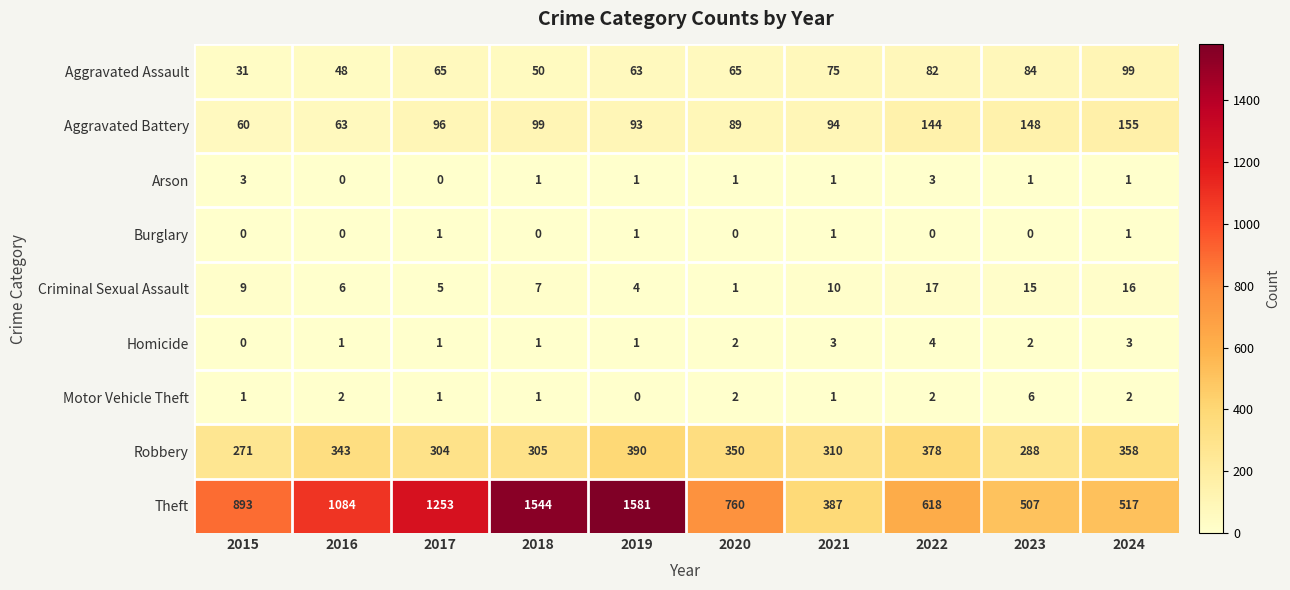

Which series changed the most between 2020 and 2024?

Theft